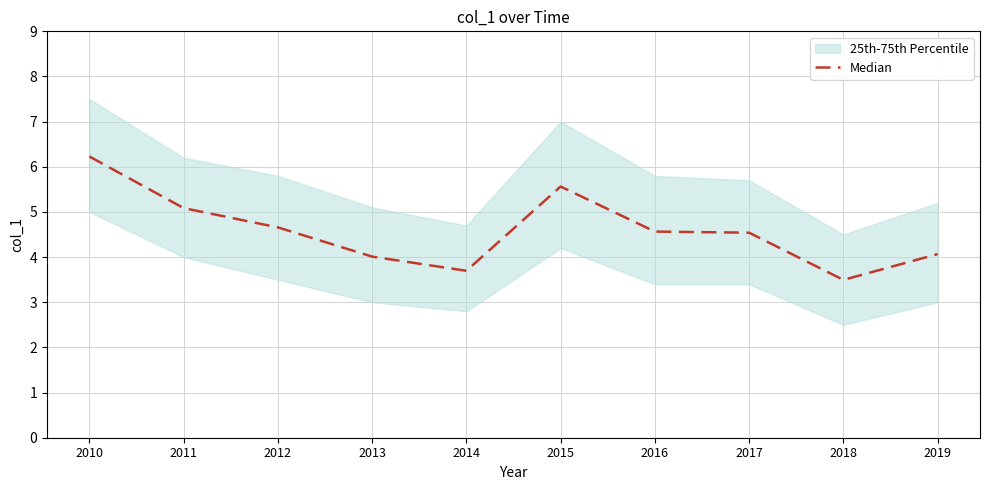

Is this an area chart (filled region under the line)?

No